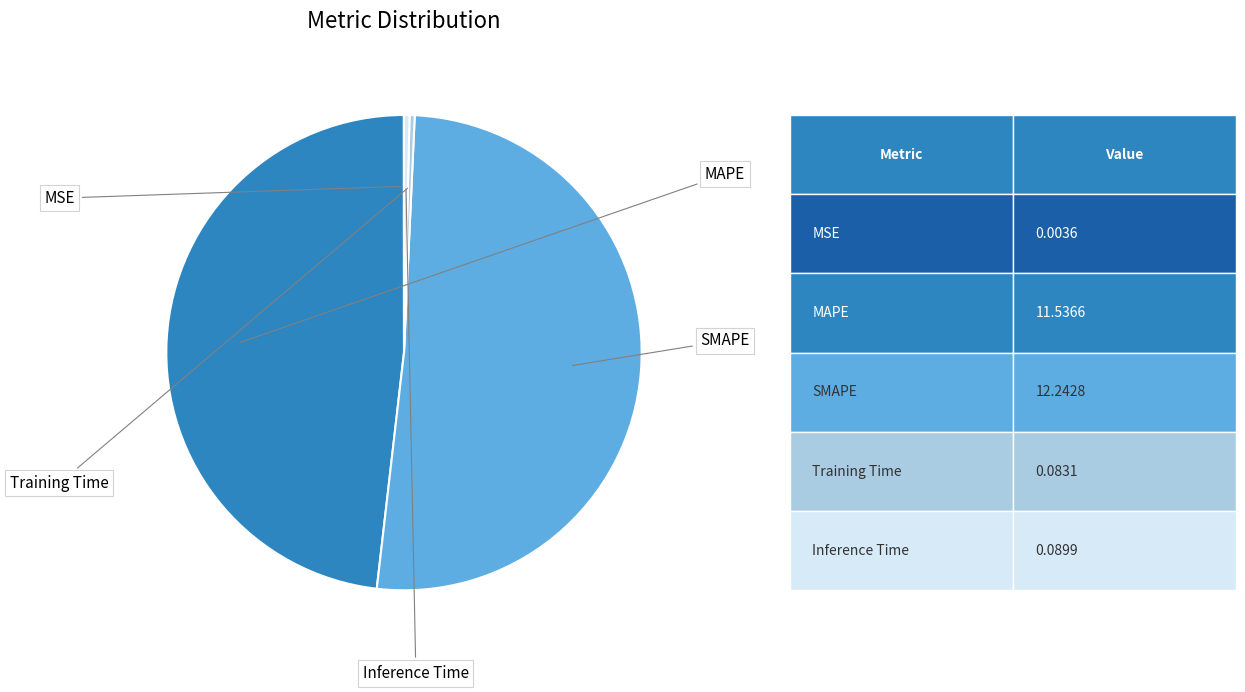

To the nearest percent, what is the difference between the largest and smallest slice percentages?

51%